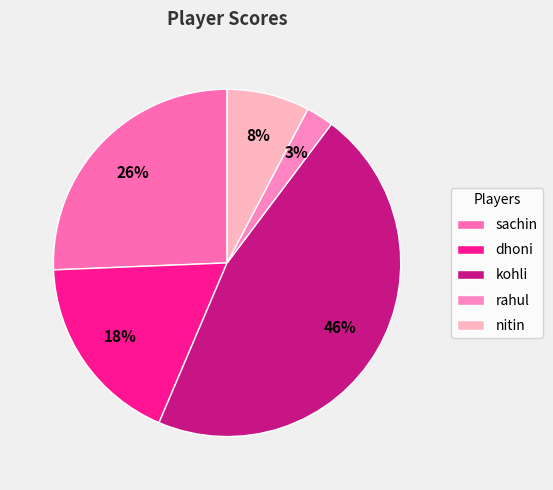

What percentage is the nitin slice, to the nearest percent?

8%